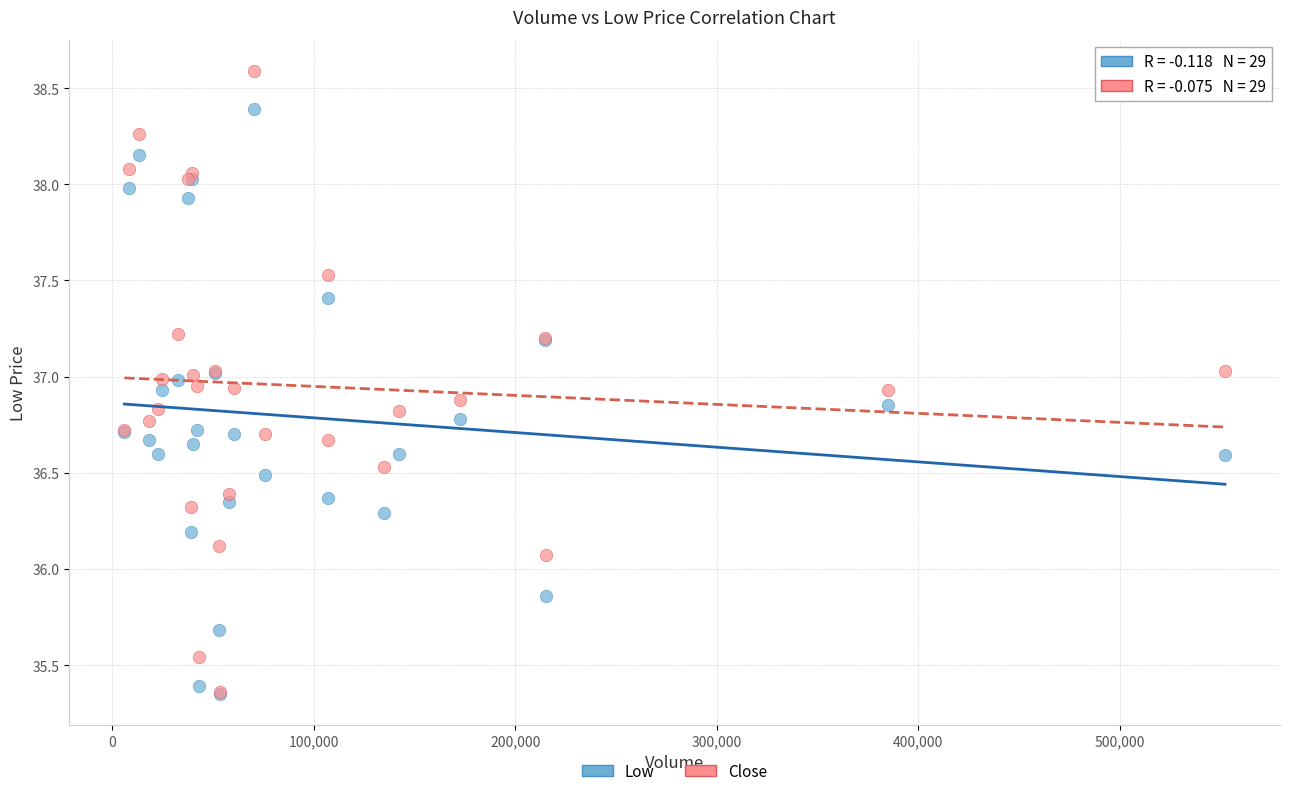

Across all series, what Y value is closest to 36?

36.1